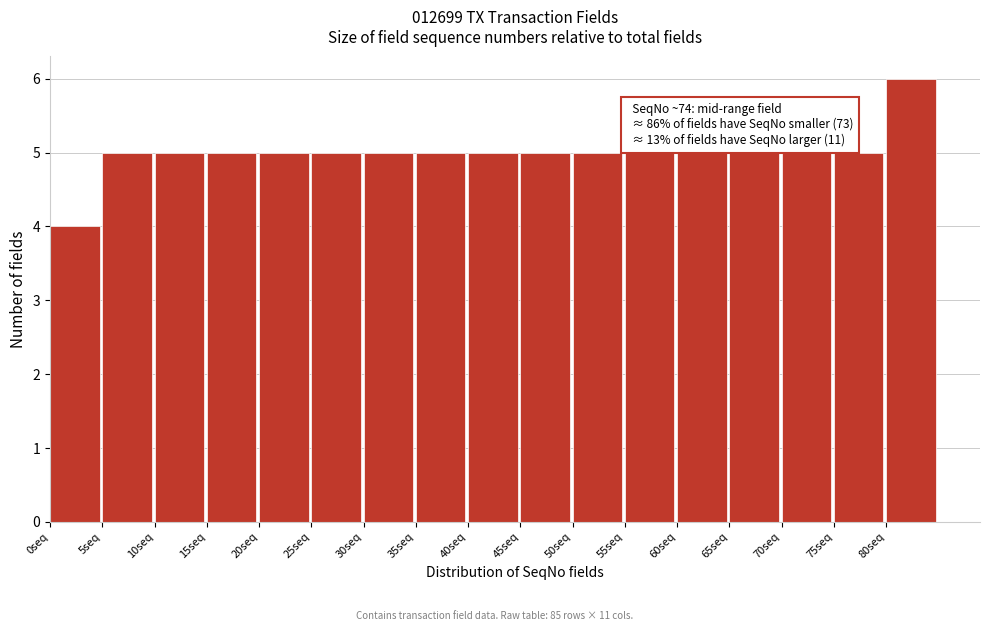

Over which range of the x-axis is the bar tallest?

80 to 85